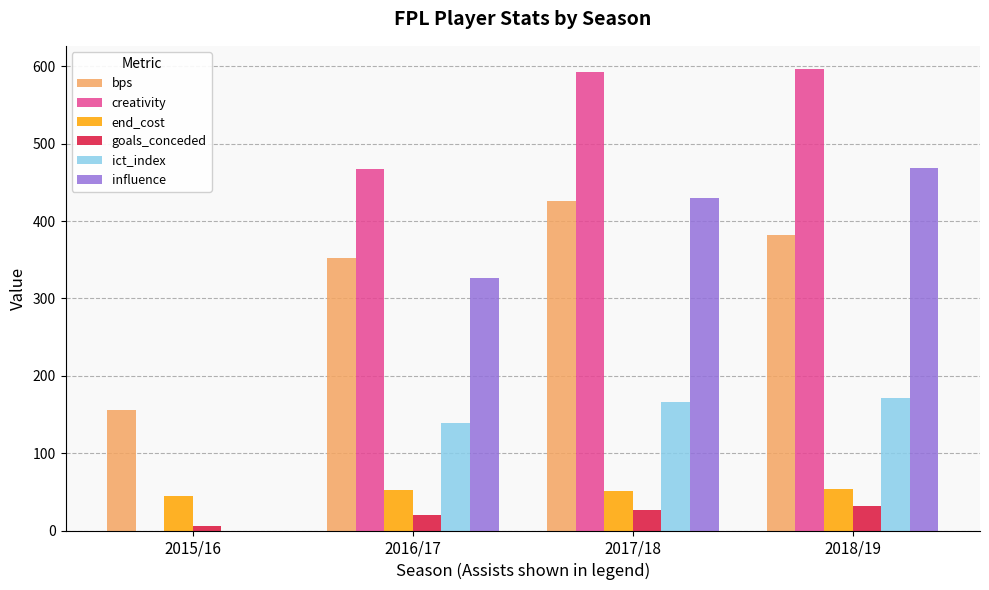

The value of goals_conceded at 2018/19 is 32.0. True or false?

True